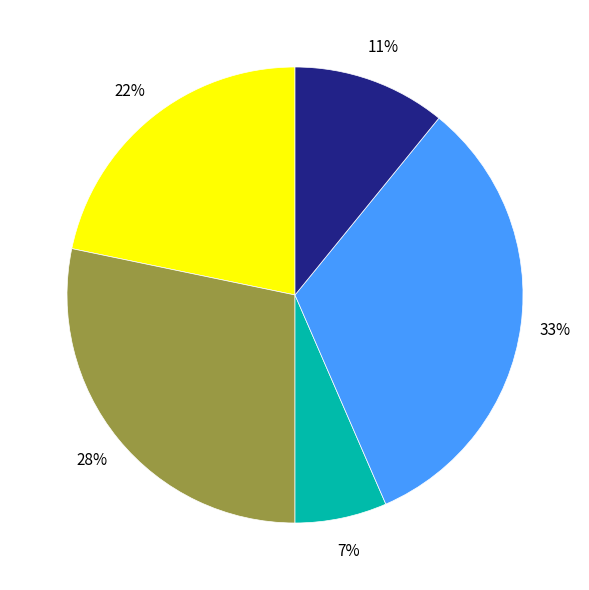

To the nearest percent, what is the average slice percentage?

20%